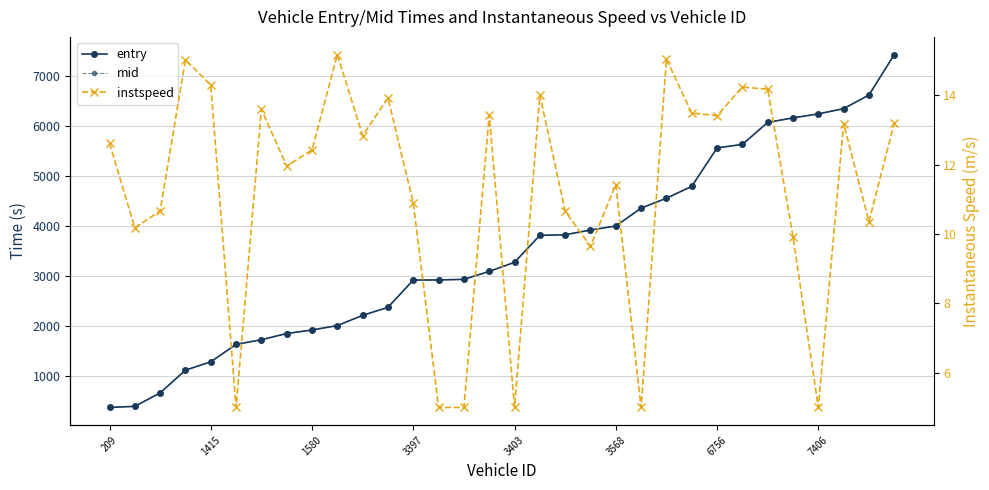

Is it true that mid equals 2380.3 at 11?

True